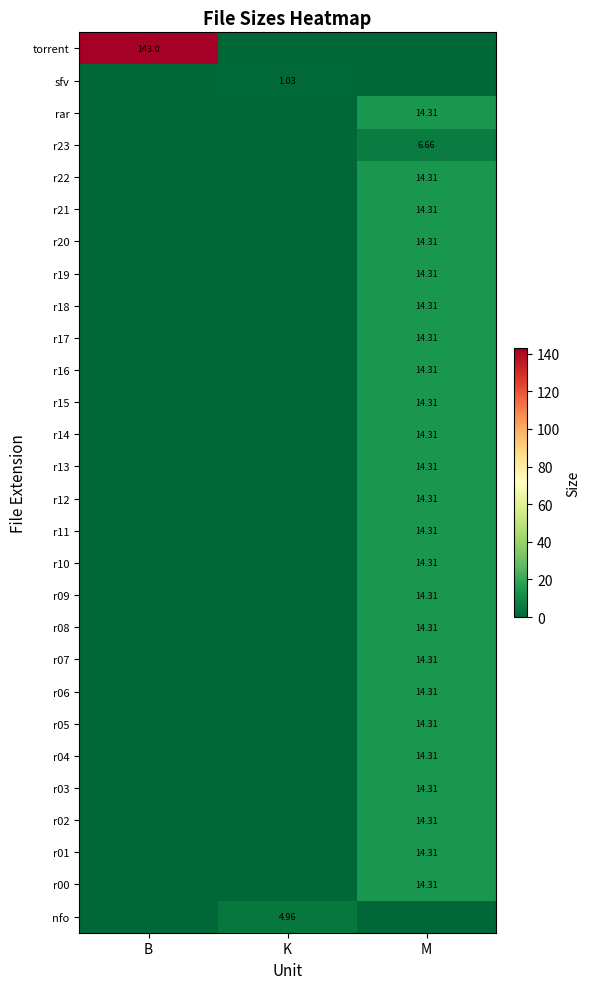

Rank the series at B from highest to lowest value.

torrent, nfo, r00, r01, r02, r03, r04, r05, r06, r07, r08, r09, r10, r11, r12, r13, r14, r15, r16, r17, r18, r19, r20, r21, r22, r23, rar, sfv